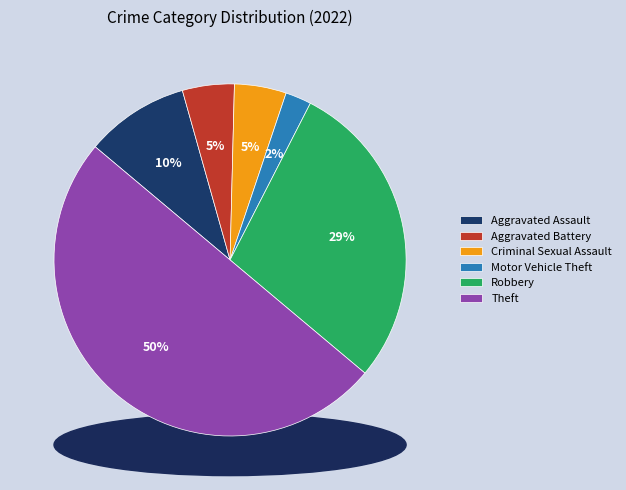

Combined, do Theft and Criminal Sexual Assault account for over 50%?

Yes